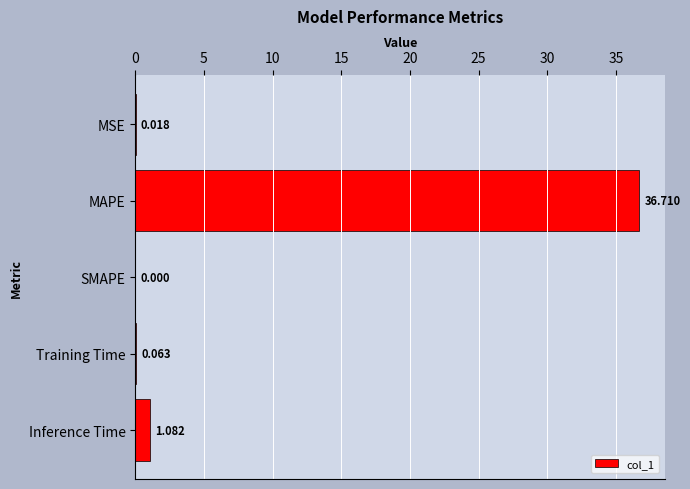

Where is the data nearest to the value 18?

Inference Time